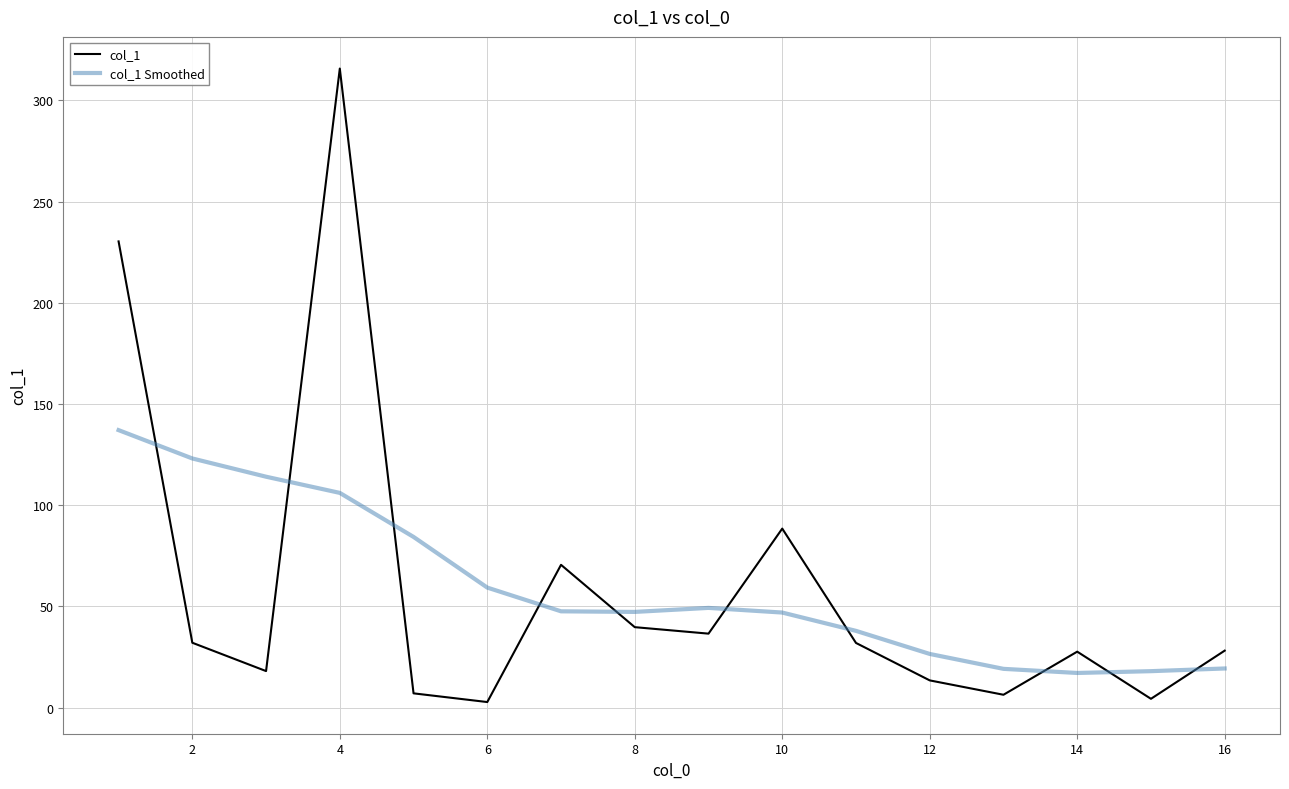

Rank the series by their maximum value, from lowest to highest.

col_1 Smoothed, col_1